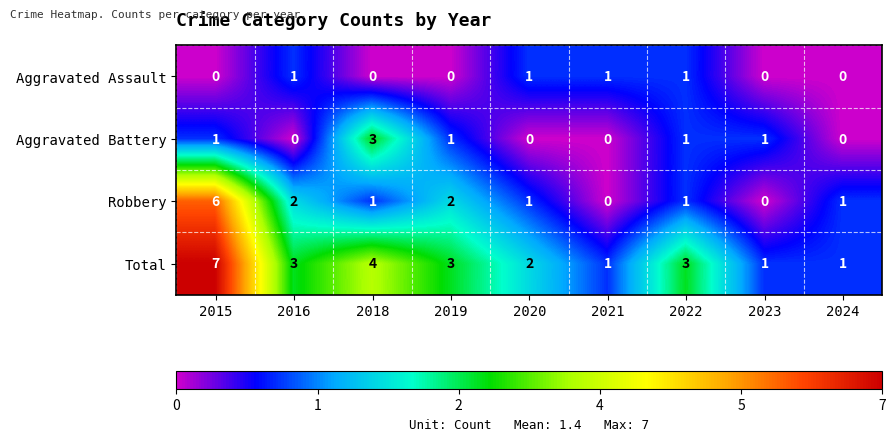

The Aggravated Battery series shows 1 at 2015. True or false?

True